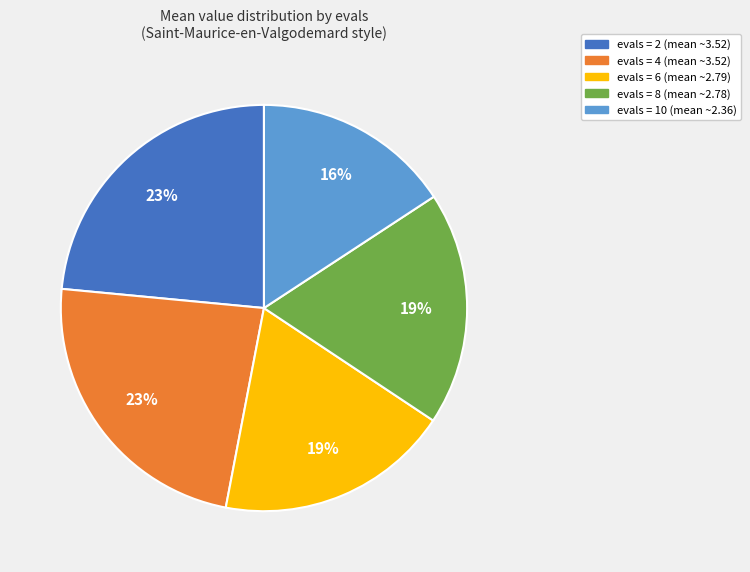

Is there a majority slice in this chart?

No